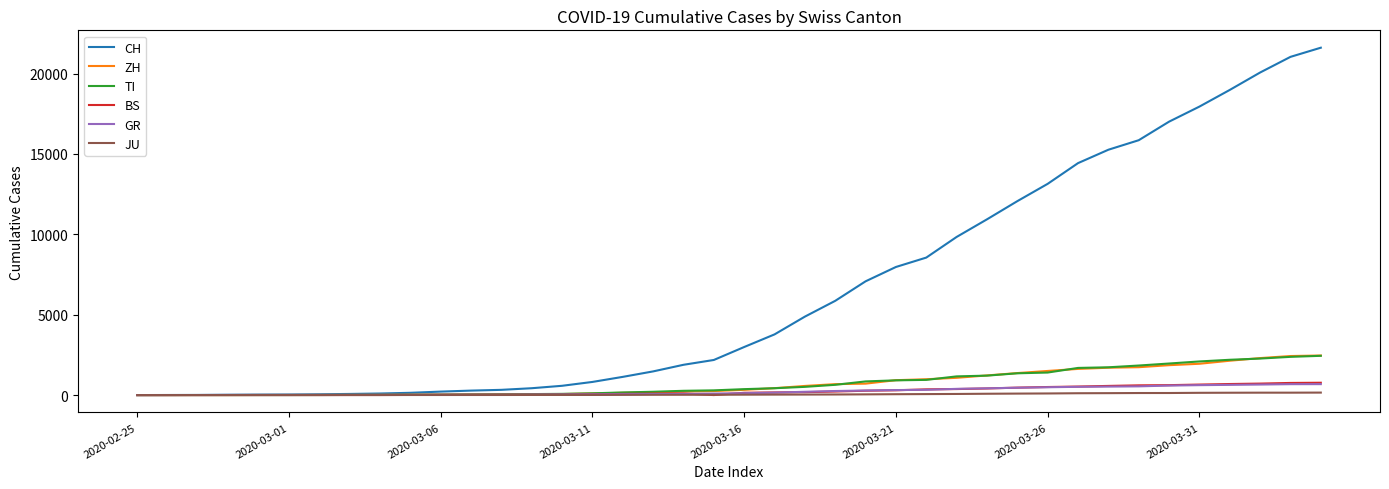

Which series has the largest total across all categories?

CH